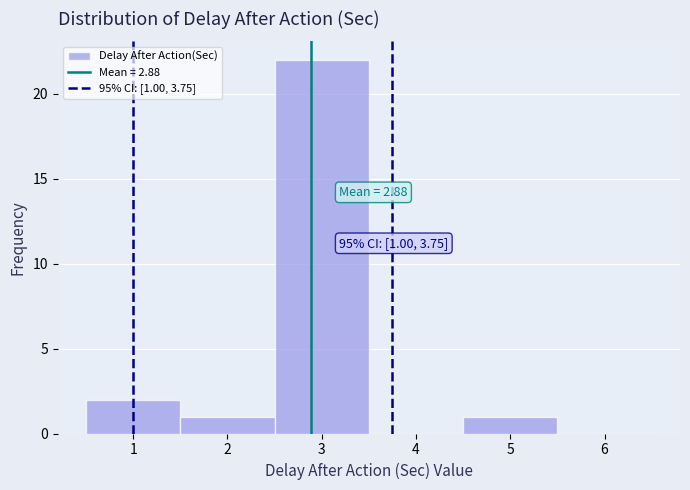

Which range on the x-axis has the tallest bar?

2.5 to 3.5